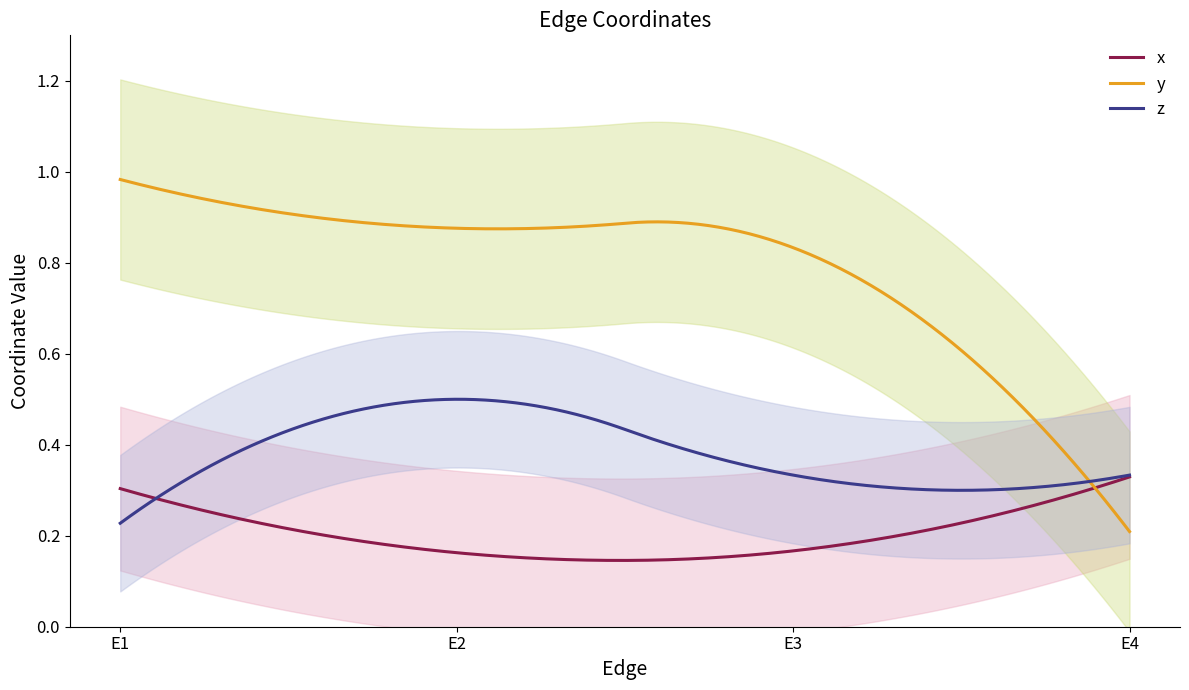

What is the value of the z point at the 3rd from the left?

0.3